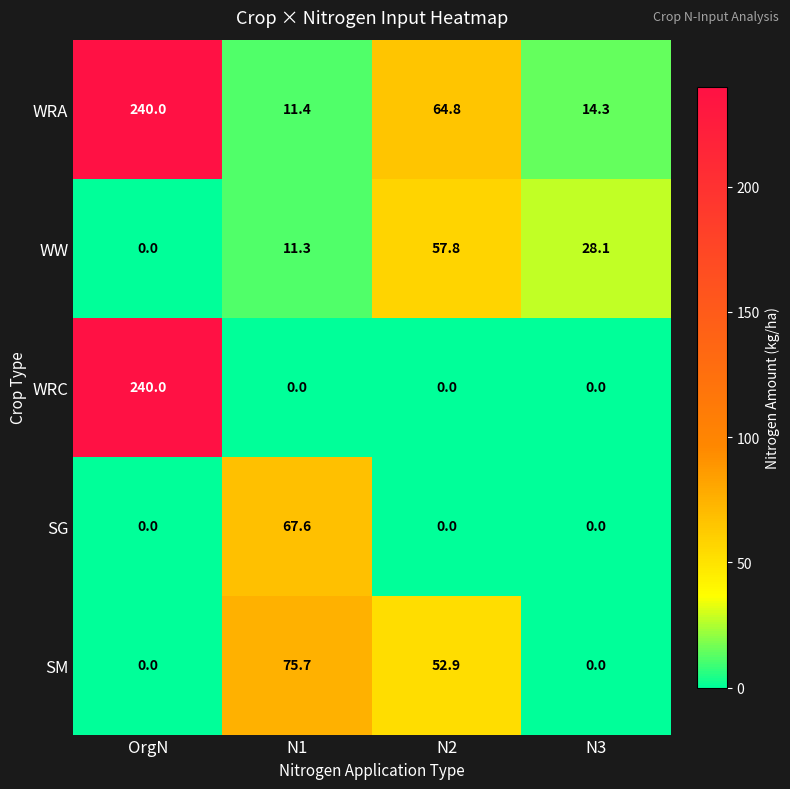

Which series has the widest spread of values?

WRC